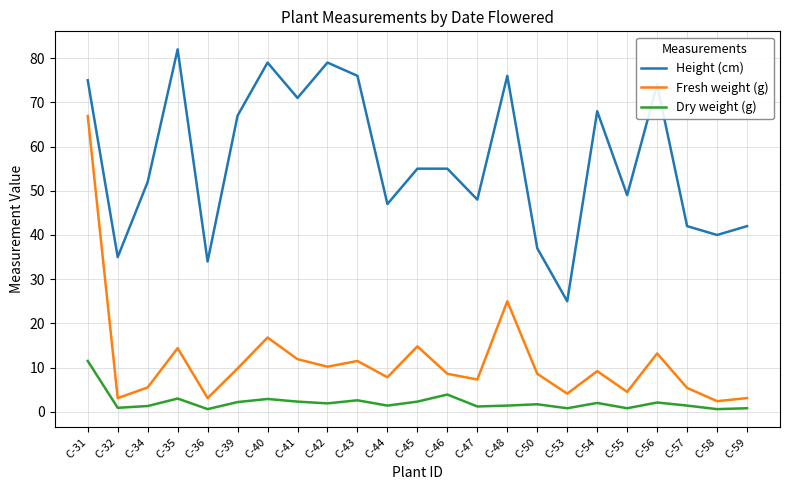

Between C-44 and C-46, which series saw the biggest shift?

Height (cm)